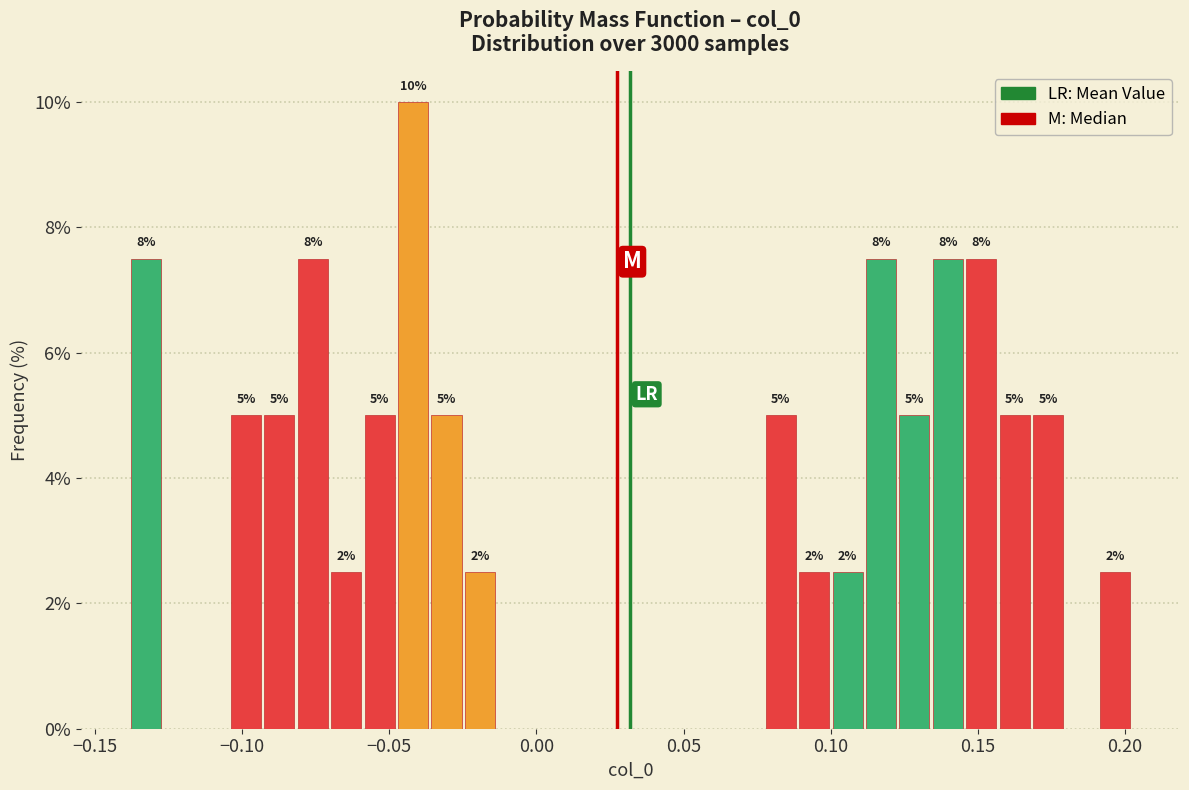

Around what value on the x-axis is the tallest bar? Give the approximate position of its centre, as read against the axis.

-0.040